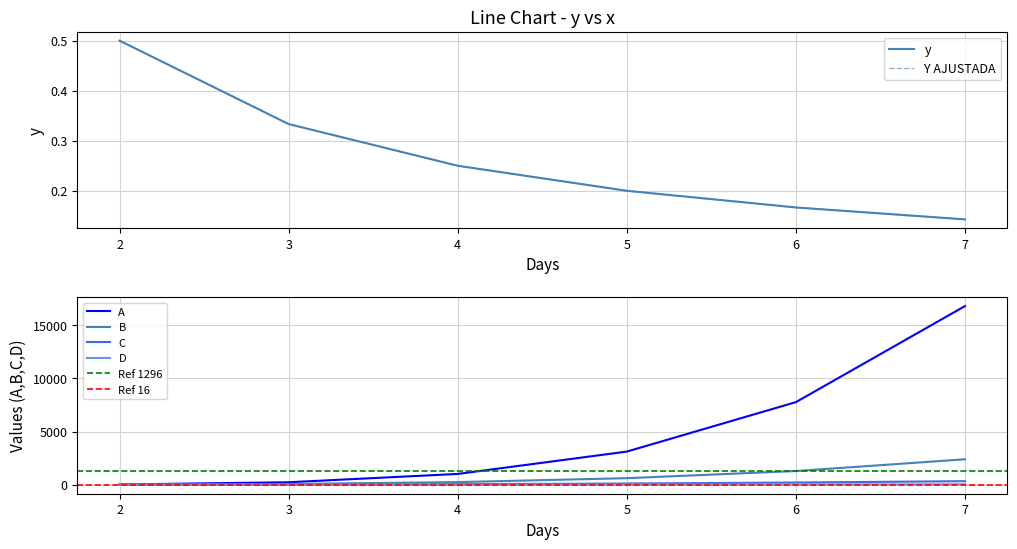

Is the value of A at 5 greater than the value of C at 7?

Yes